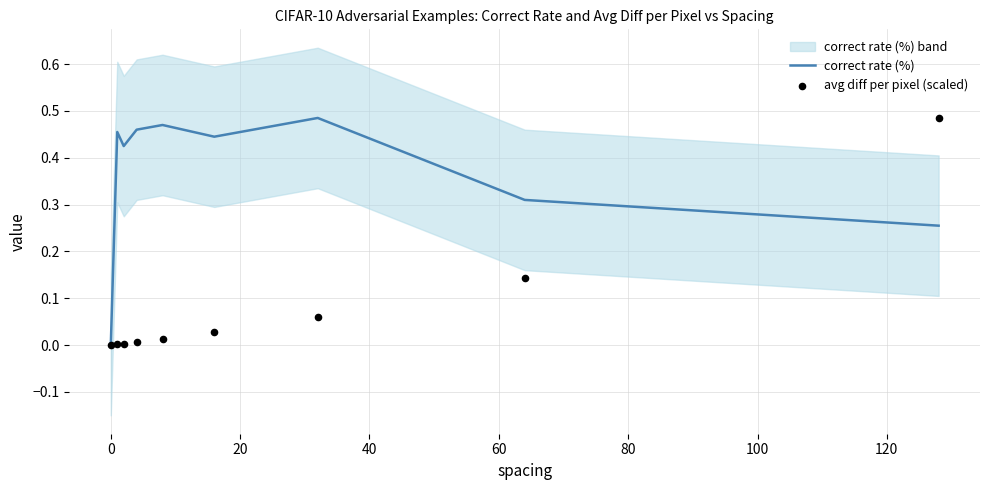

What is the total value across all series at 60?

0.5